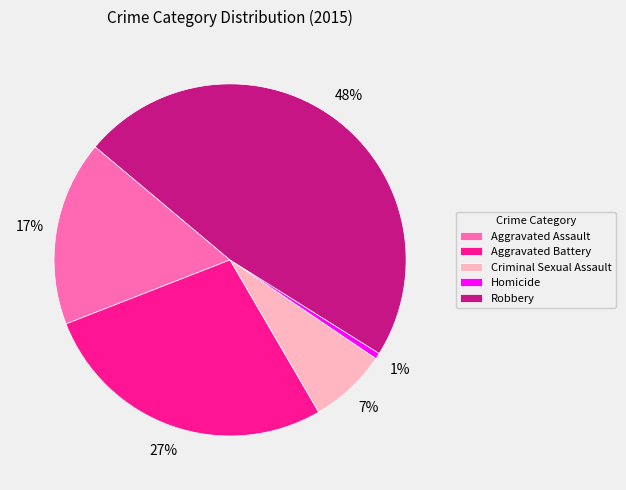

What is the smallest slice in the pie chart?

Homicide